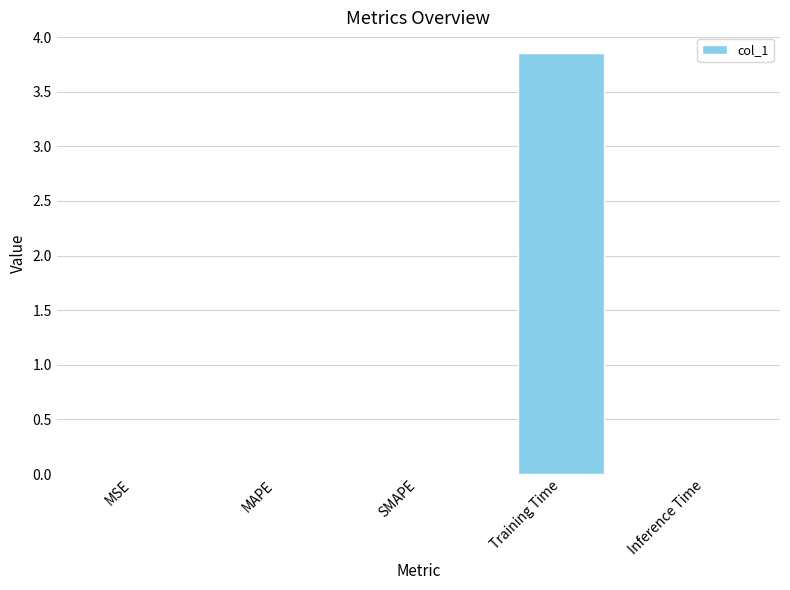

Between MAPE and Training Time, which is larger?

Training Time